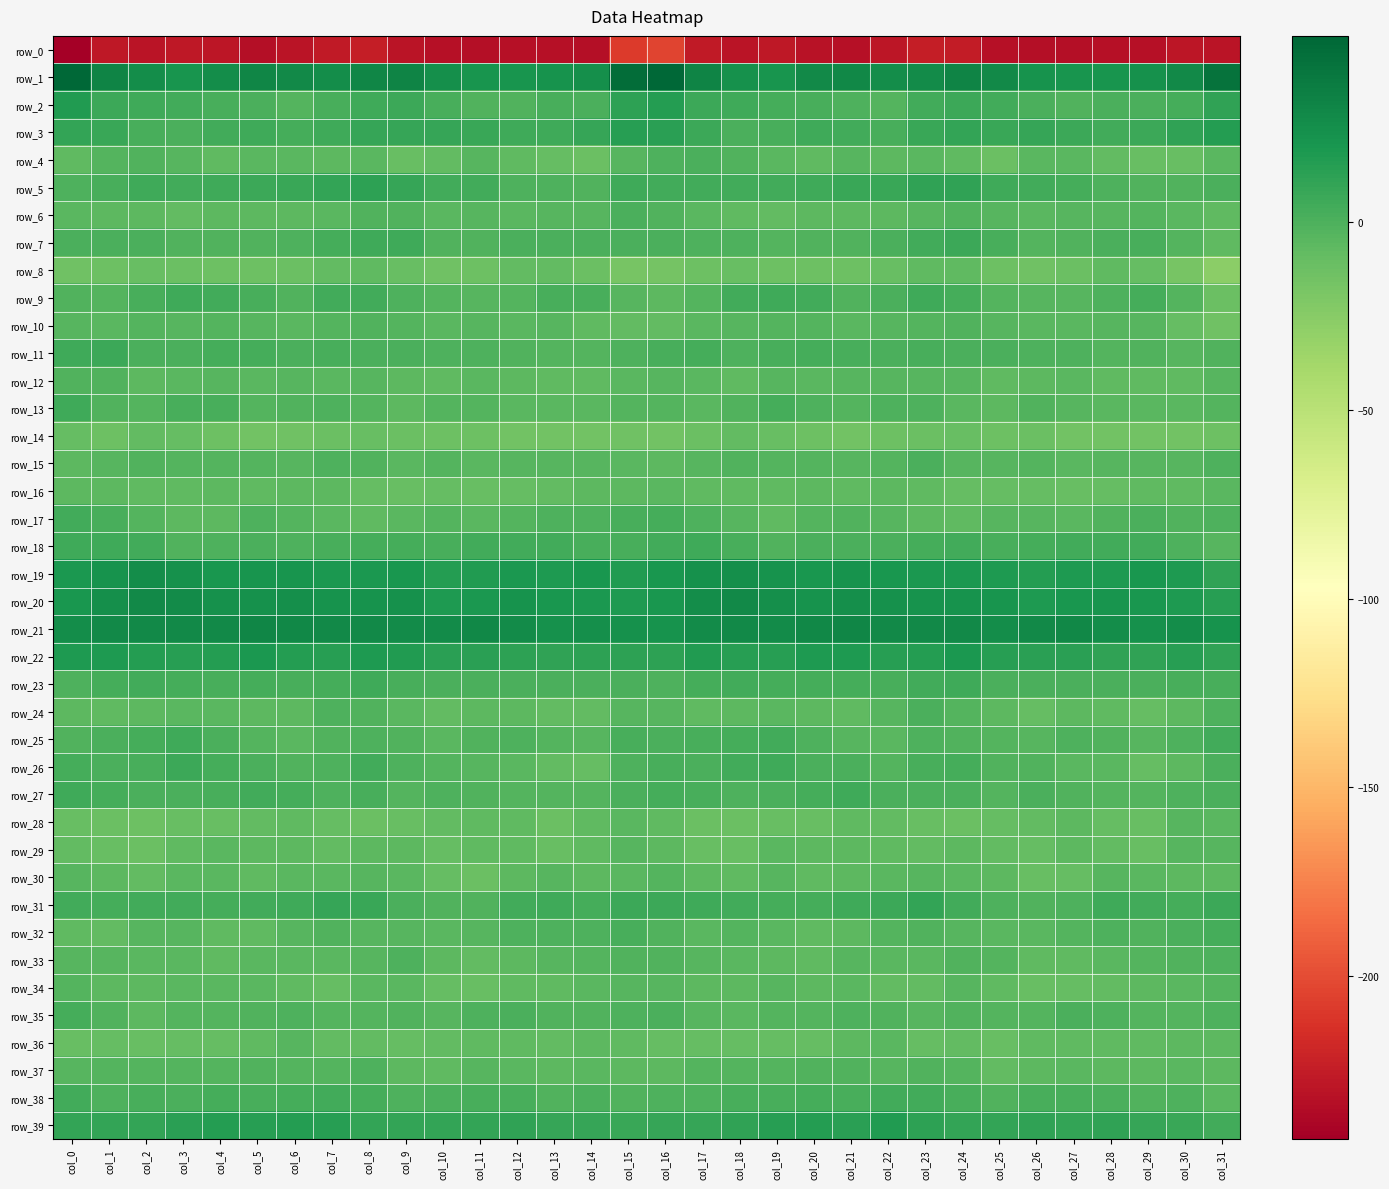

What is the sum of the row_32 values at col_7 and col_25?

-6.4